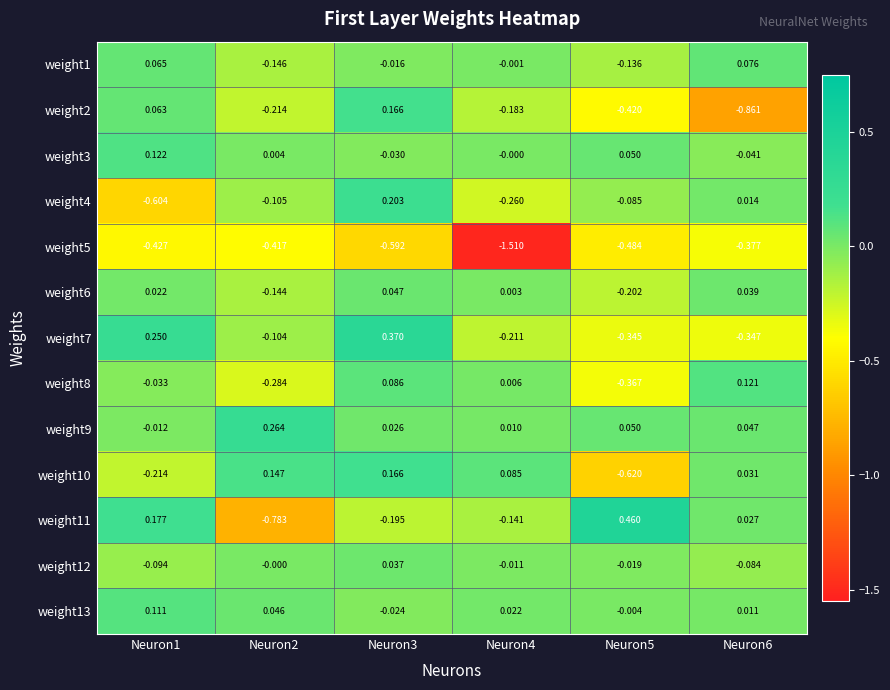

Is the value of weight12 at Neuron2 greater than the value of weight7 at Neuron6?

Yes